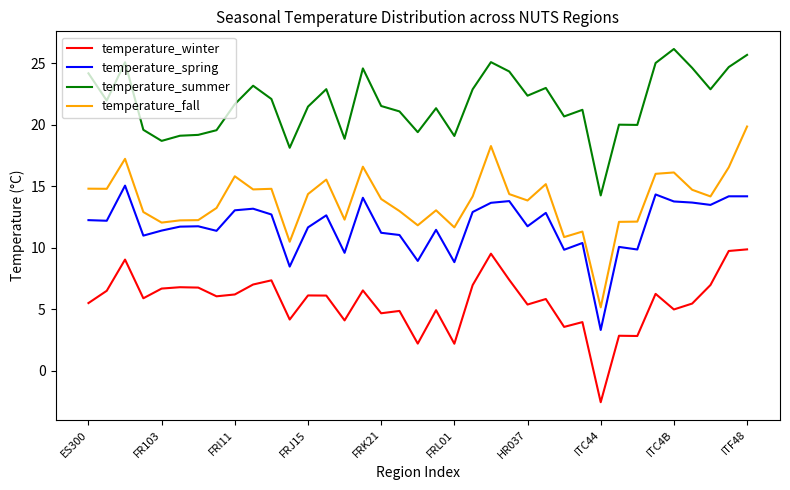

Which series has the largest total across all categories?

temperature_summer